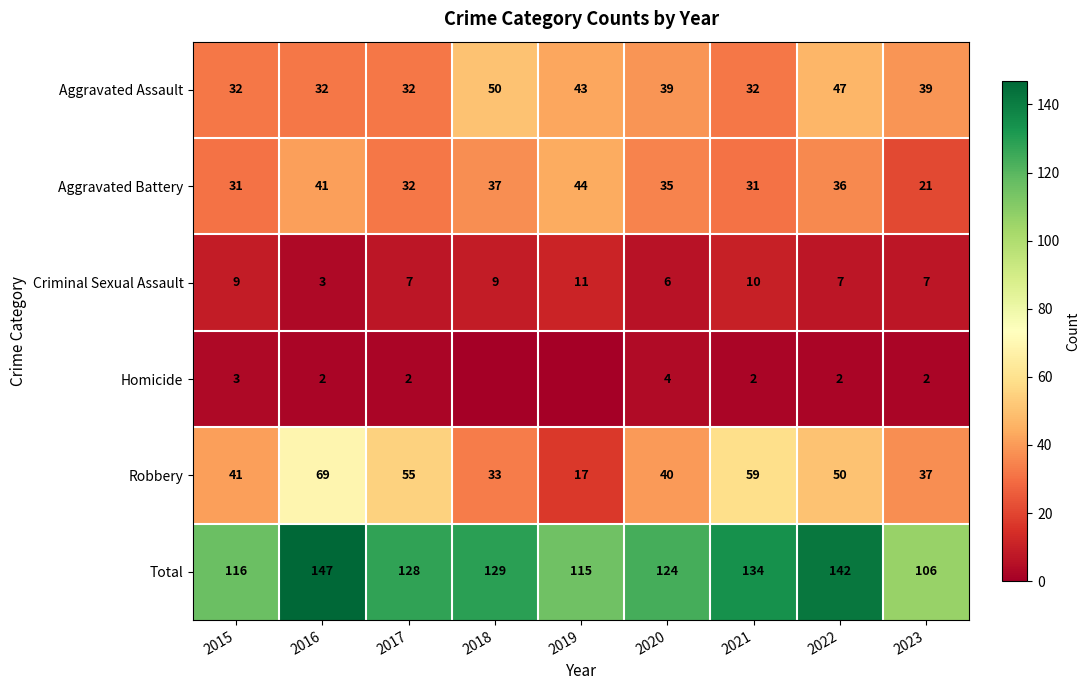

At which category is the sum across all series the highest?

2016